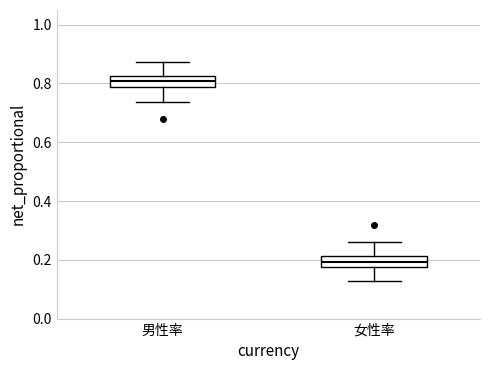

Reading left to right, transcribe this box plot: for each box, give where its median line is, the range the box spans, and where its two whiskers end, as read against the y-axis. The values are not printed on the chart, so give them approximately, as read against the axis.

男性率: median 0.80, box 0.78 to 0.82, whiskers 0.74 to 0.88
女性率: median 0.20, box 0.18 to 0.22, whiskers 0.12 to 0.26